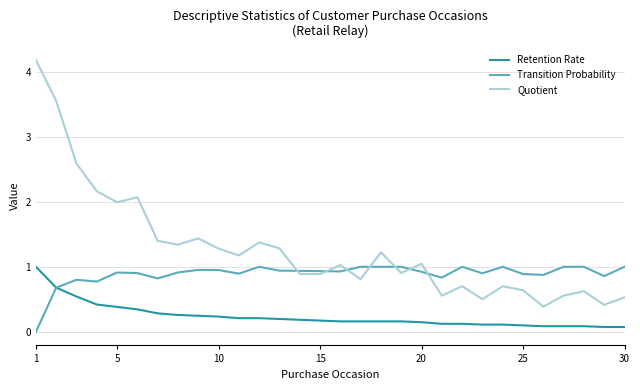

Is this an area chart (filled region under the line)?

No